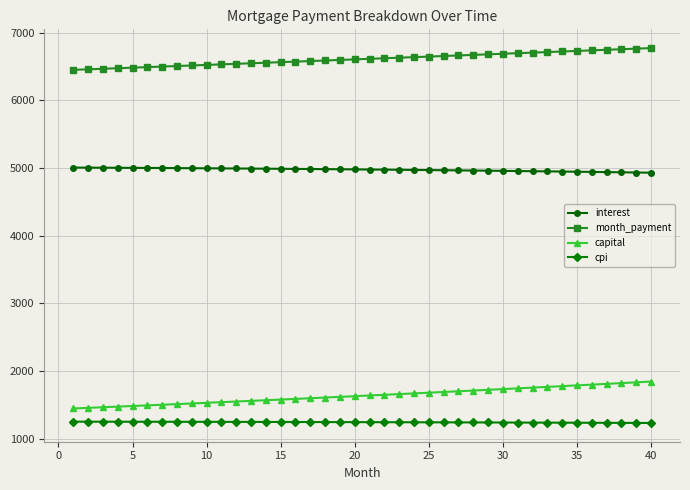

Which series has the largest total across all categories?

month_payment